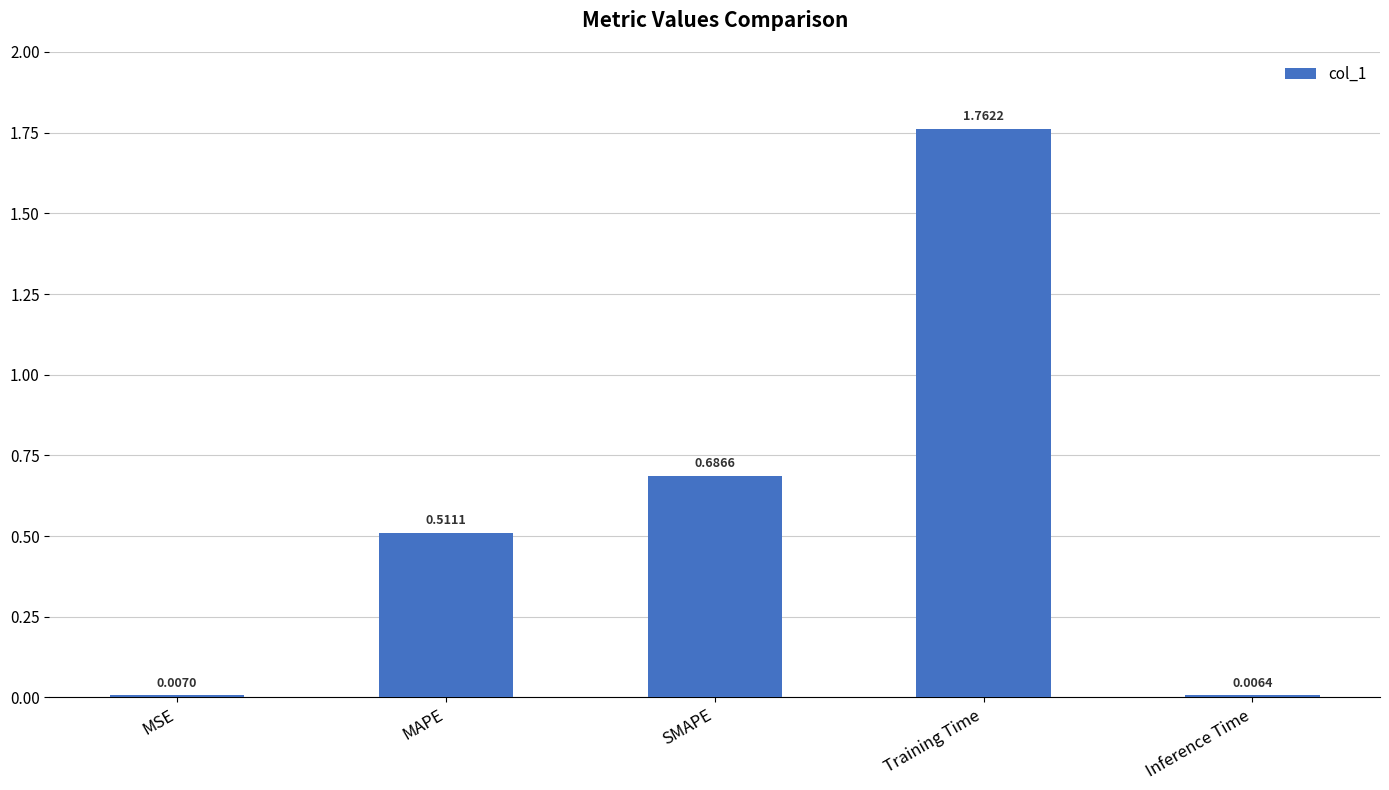

Rank the categories by value from lowest to highest.

Inference Time, MSE, MAPE, SMAPE, Training Time